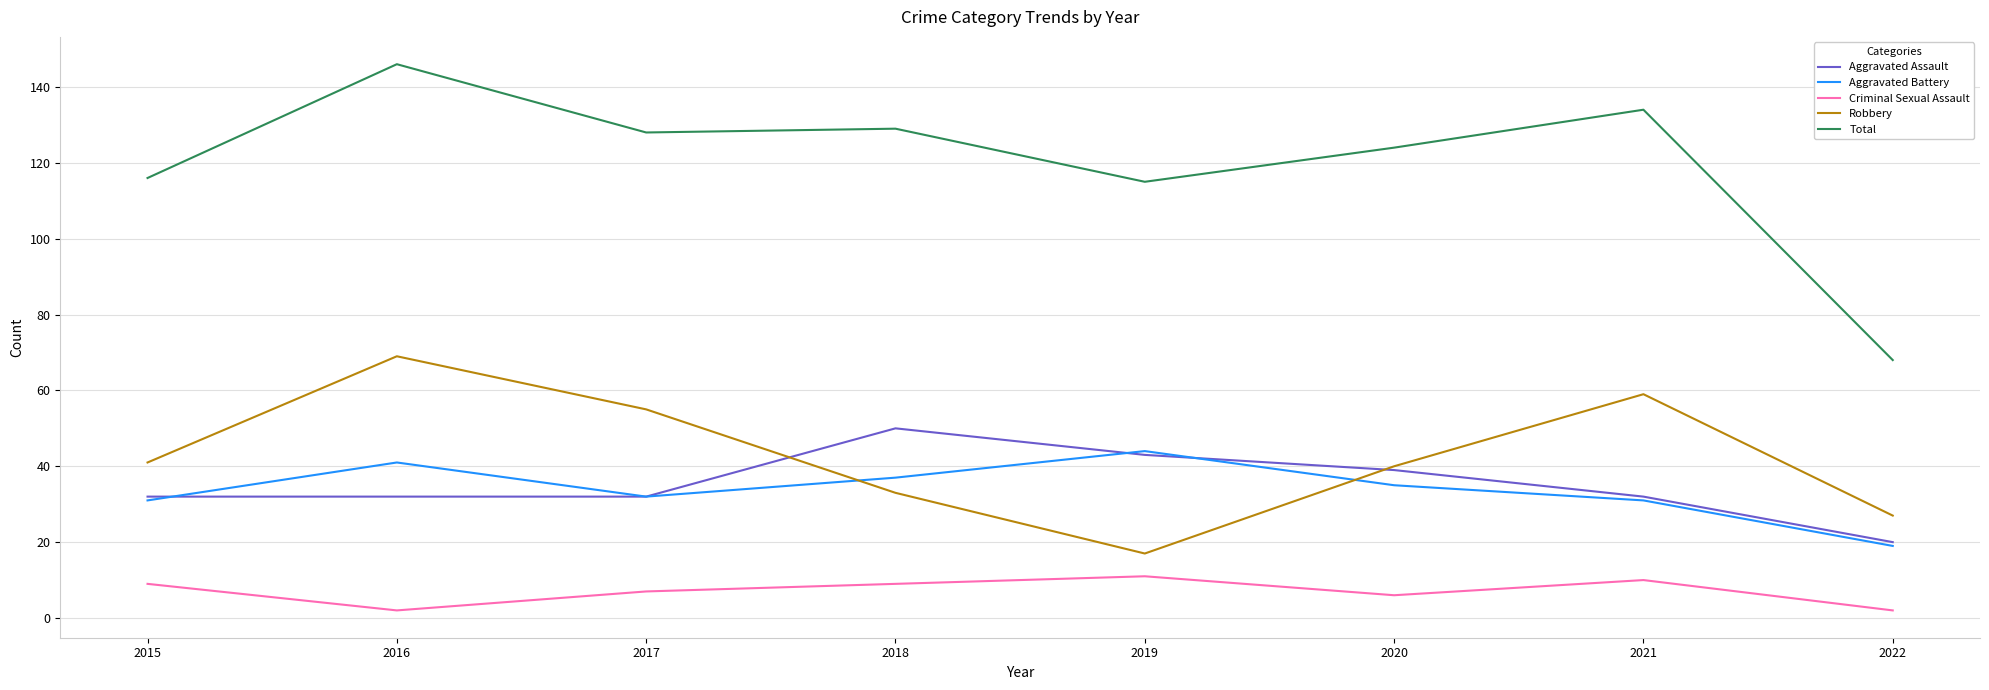

What are all the series names shown in the legend?

Aggravated Assault, Aggravated Battery, Criminal Sexual Assault, Robbery, Total